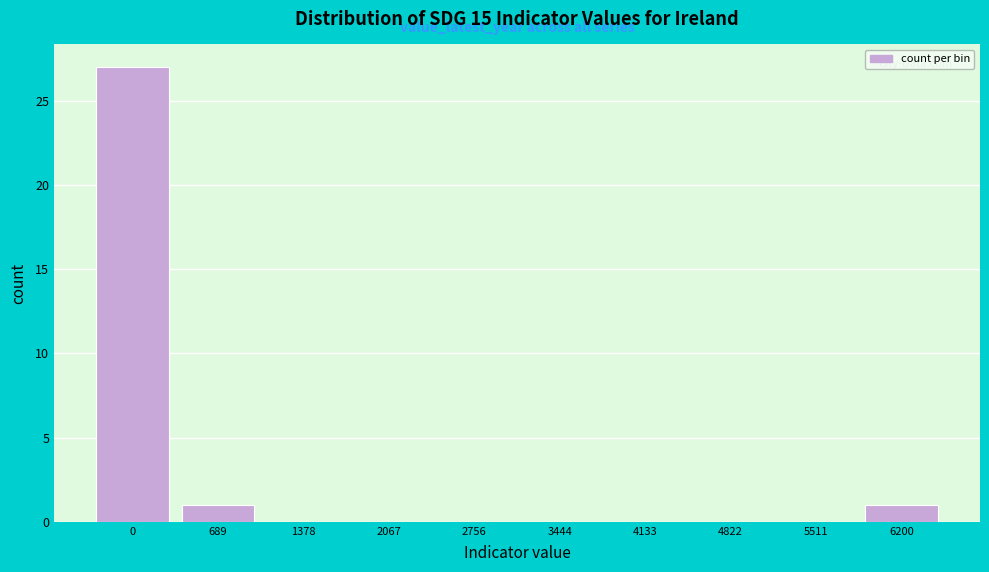

Reading right to left, transcribe all the data shown in this chart.

6200=1	5511=0	4822=0	4133=0	3444=0	2756=0	2067=0	1378=0	689=1	0=27